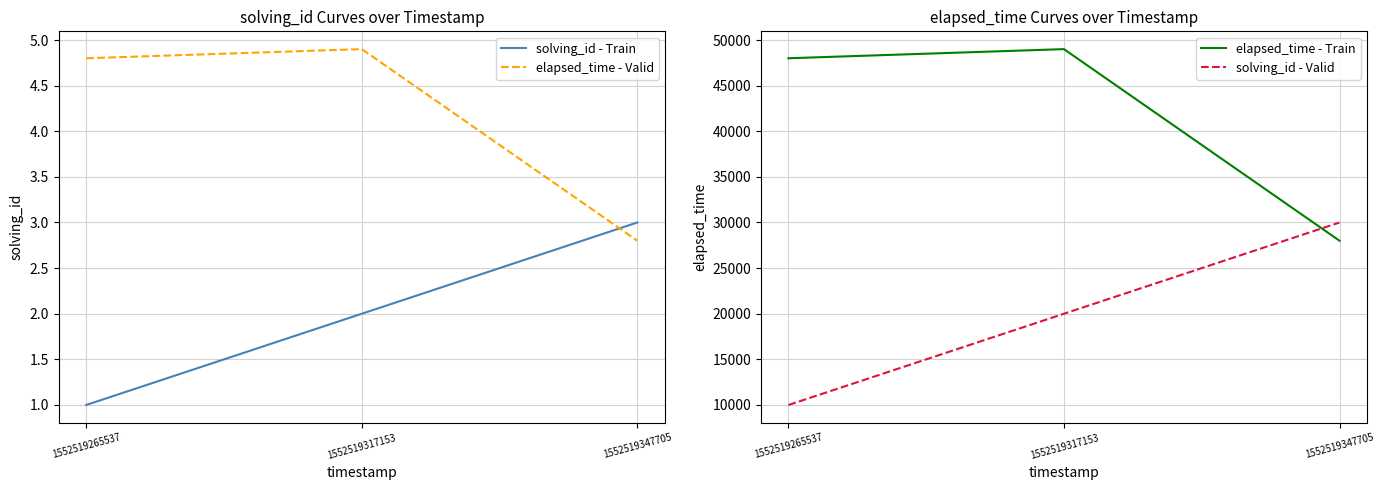

The value of solving_id - Train at 1552519347705 is 1.8. True or false?

False